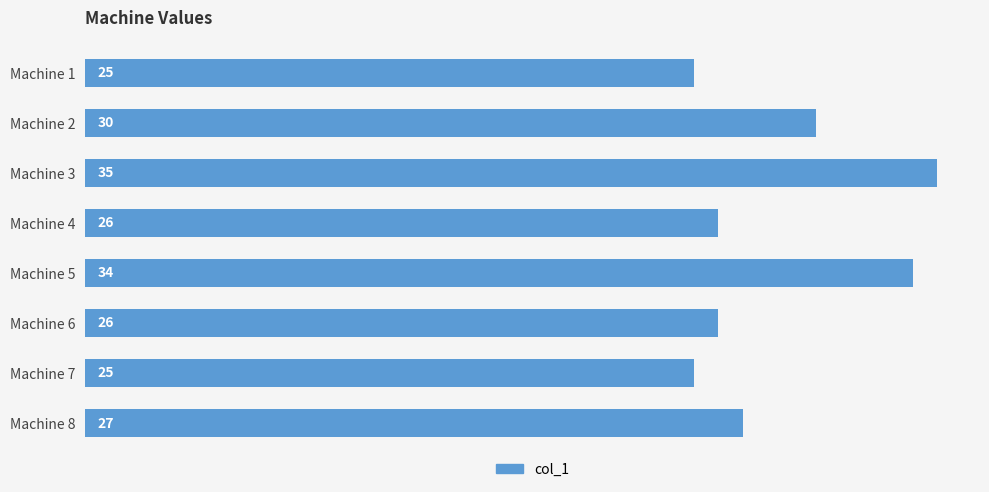

Reading top to bottom, what are all the values shown in this chart?

25	30	35	26	34	26	25	27